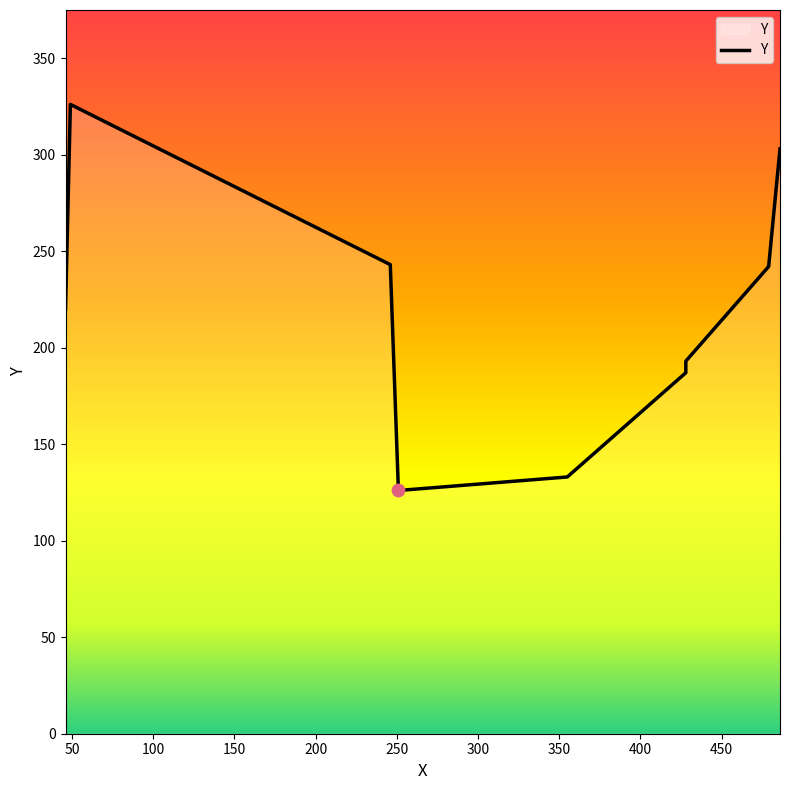

Between 150 and 100, which is larger?

100